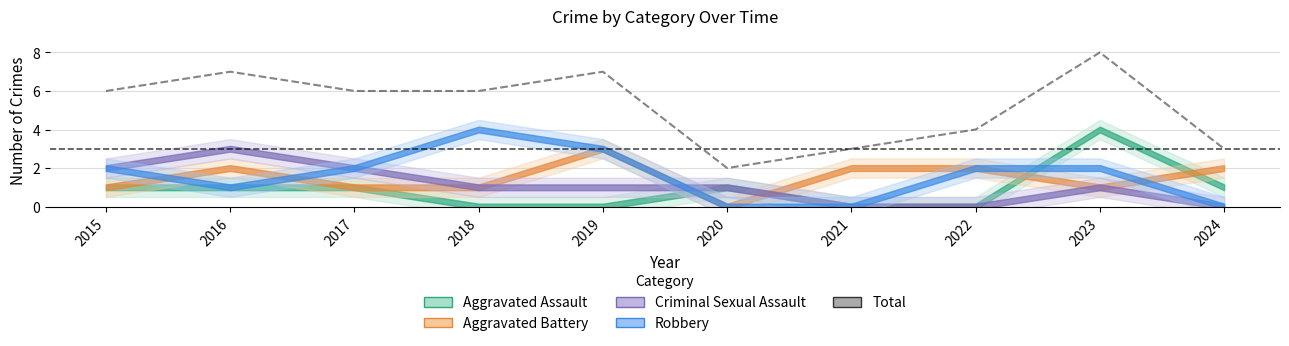

How many interior local peaks (higher than both neighbors) does the data have?

3